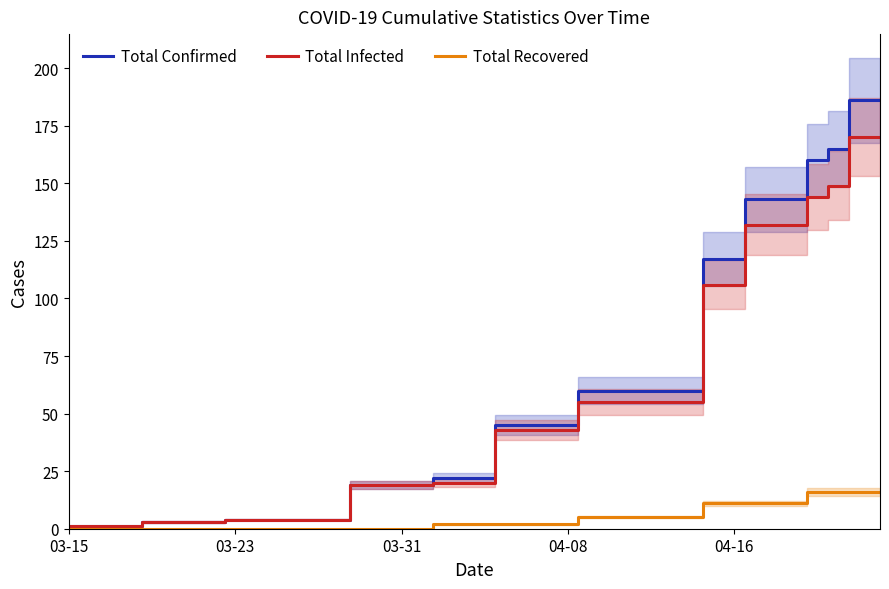

True or false: Total Recovered and Total Confirmed intersect in this chart.

False